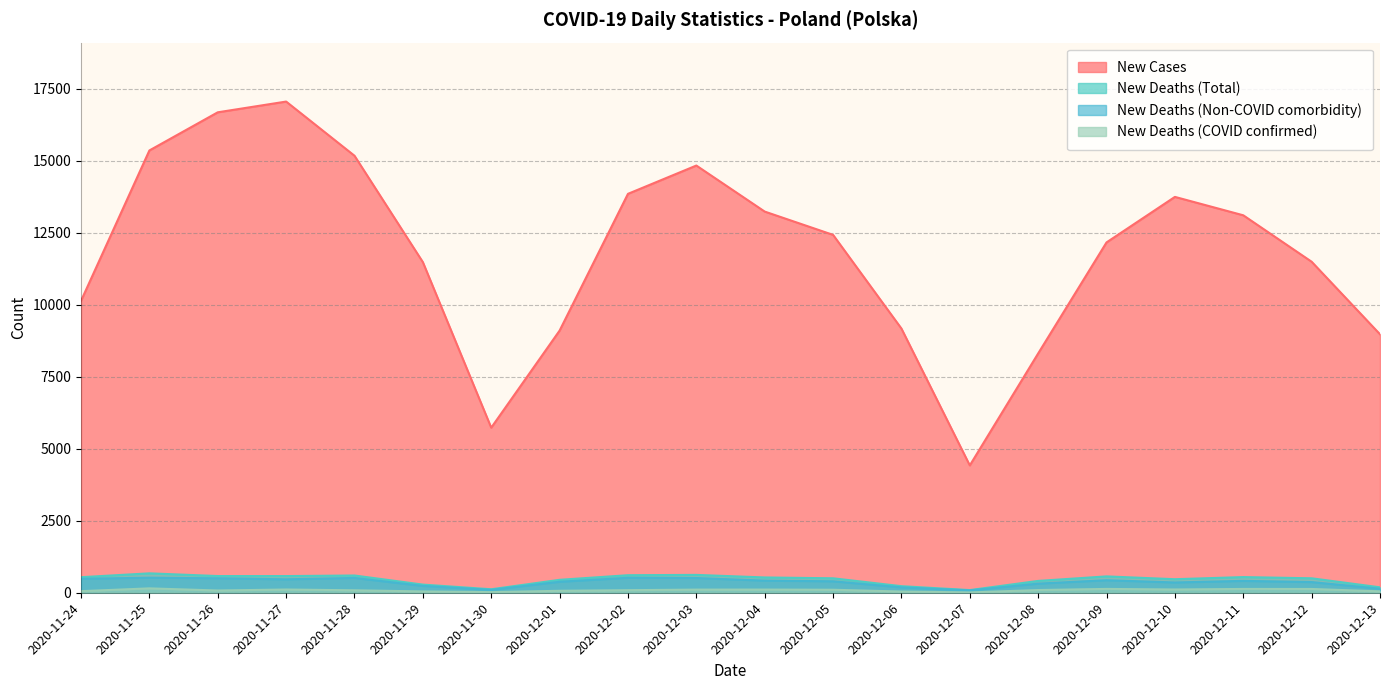

What is the label of the 9th point from the left?

2020-12-02